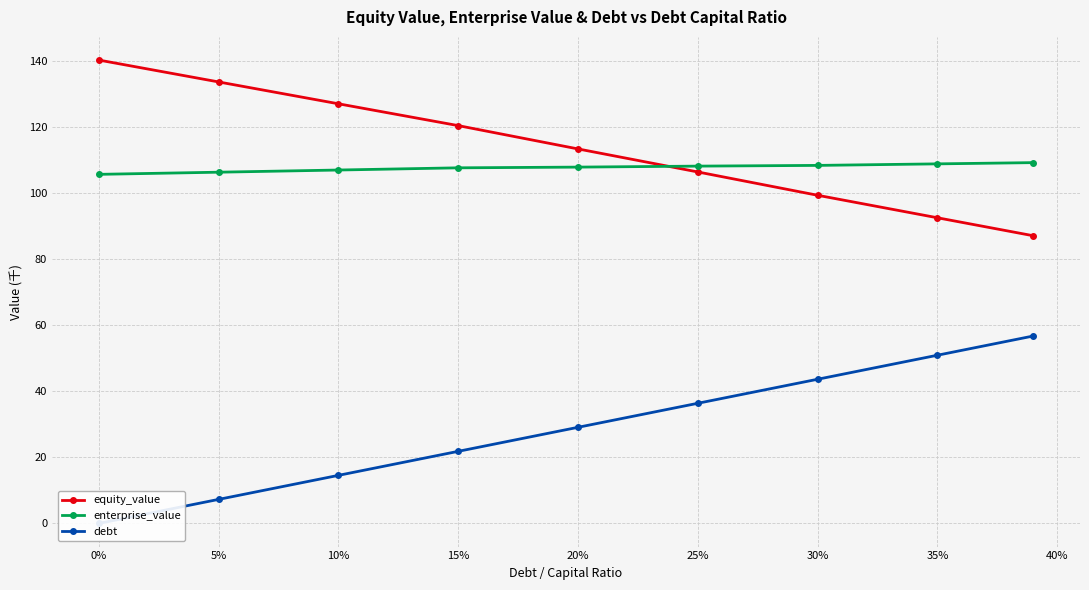

How many data points does each series have?

9